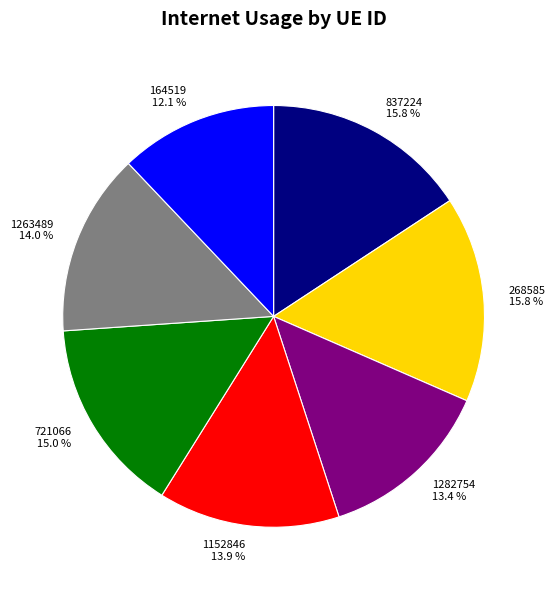

How many segments does this pie chart have?

7